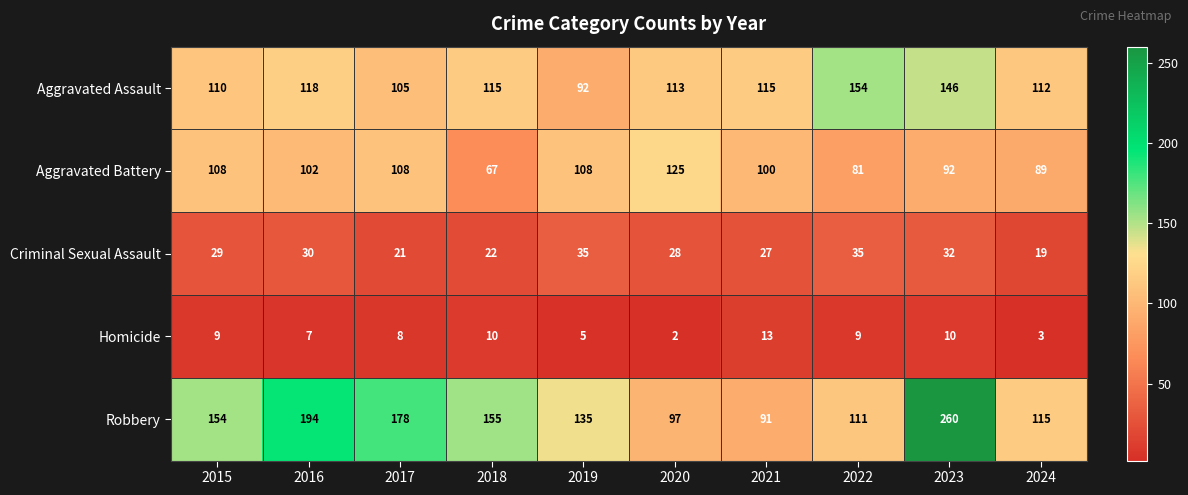

What value does the Homicide series have at 2015, to the nearest 10?

10